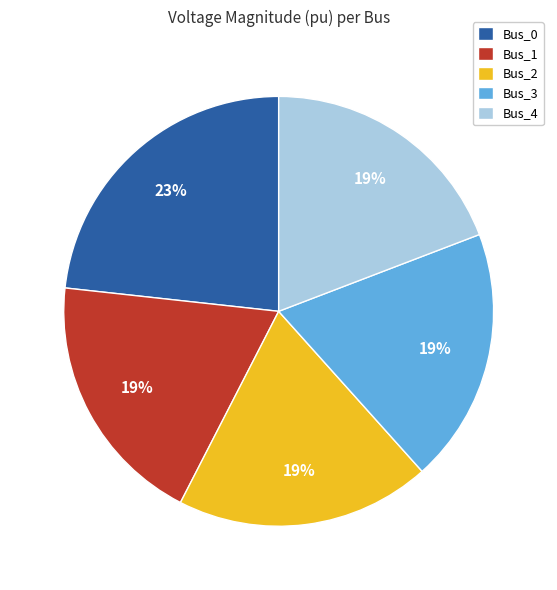

What percentage is the Bus_4 slice, to the nearest percent?

19%